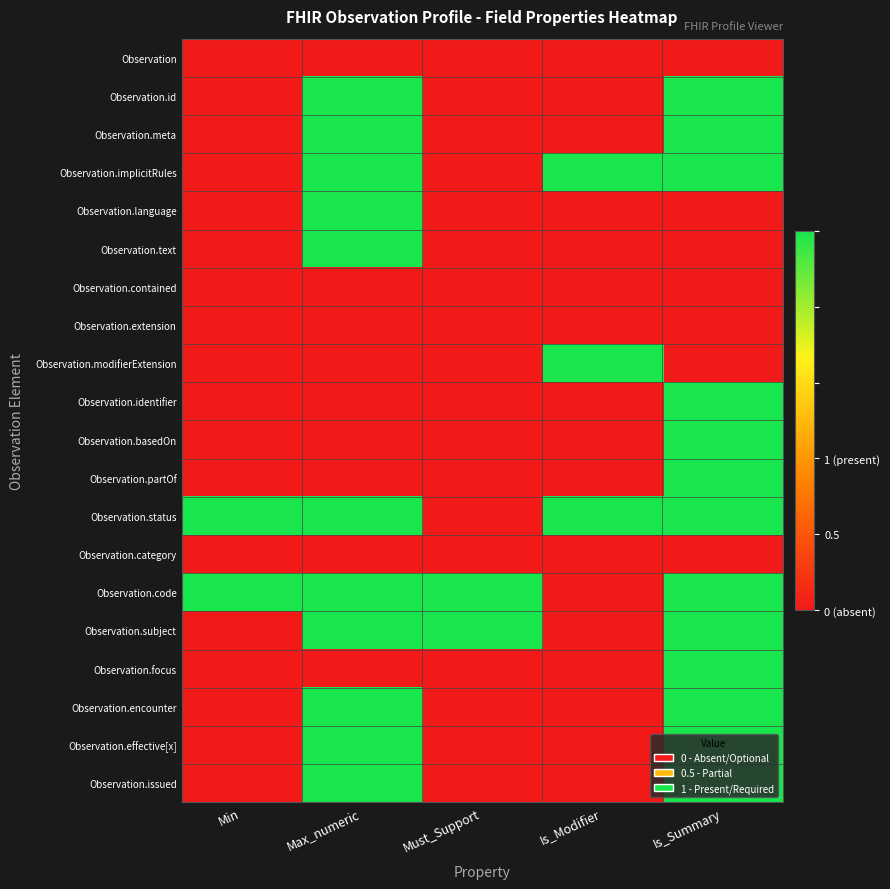

Reading left to right, what are all the values shown in this chart?

Observation: Min=0	Max_numeric=0	Must_Support=0	Is_Modifier=0	Is_Summary=0
Observation.id: Min=0	Max_numeric=1	Must_Support=0	Is_Modifier=0	Is_Summary=1
Observation.meta: Min=0	Max_numeric=1	Must_Support=0	Is_Modifier=0	Is_Summary=1
Observation.implicitRules: Min=0	Max_numeric=1	Must_Support=0	Is_Modifier=1	Is_Summary=1
Observation.language: Min=0	Max_numeric=1	Must_Support=0	Is_Modifier=0	Is_Summary=0
Observation.text: Min=0	Max_numeric=1	Must_Support=0	Is_Modifier=0	Is_Summary=0
Observation.contained: Min=0	Max_numeric=0	Must_Support=0	Is_Modifier=0	Is_Summary=0
Observation.extension: Min=0	Max_numeric=0	Must_Support=0	Is_Modifier=0	Is_Summary=0
Observation.modifierExtension: Min=0	Max_numeric=0	Must_Support=0	Is_Modifier=1	Is_Summary=0
Observation.identifier: Min=0	Max_numeric=0	Must_Support=0	Is_Modifier=0	Is_Summary=1
Observation.basedOn: Min=0	Max_numeric=0	Must_Support=0	Is_Modifier=0	Is_Summary=1
Observation.partOf: Min=0	Max_numeric=0	Must_Support=0	Is_Modifier=0	Is_Summary=1
Observation.status: Min=1	Max_numeric=1	Must_Support=0	Is_Modifier=1	Is_Summary=1
Observation.category: Min=0	Max_numeric=0	Must_Support=0	Is_Modifier=0	Is_Summary=0
Observation.code: Min=1	Max_numeric=1	Must_Support=1	Is_Modifier=0	Is_Summary=1
Observation.subject: Min=0	Max_numeric=1	Must_Support=1	Is_Modifier=0	Is_Summary=1
Observation.focus: Min=0	Max_numeric=0	Must_Support=0	Is_Modifier=0	Is_Summary=1
Observation.encounter: Min=0	Max_numeric=1	Must_Support=0	Is_Modifier=0	Is_Summary=1
Observation.effective[x]: Min=0	Max_numeric=1	Must_Support=0	Is_Modifier=0	Is_Summary=1
Observation.issued: Min=0	Max_numeric=1	Must_Support=0	Is_Modifier=0	Is_Summary=1